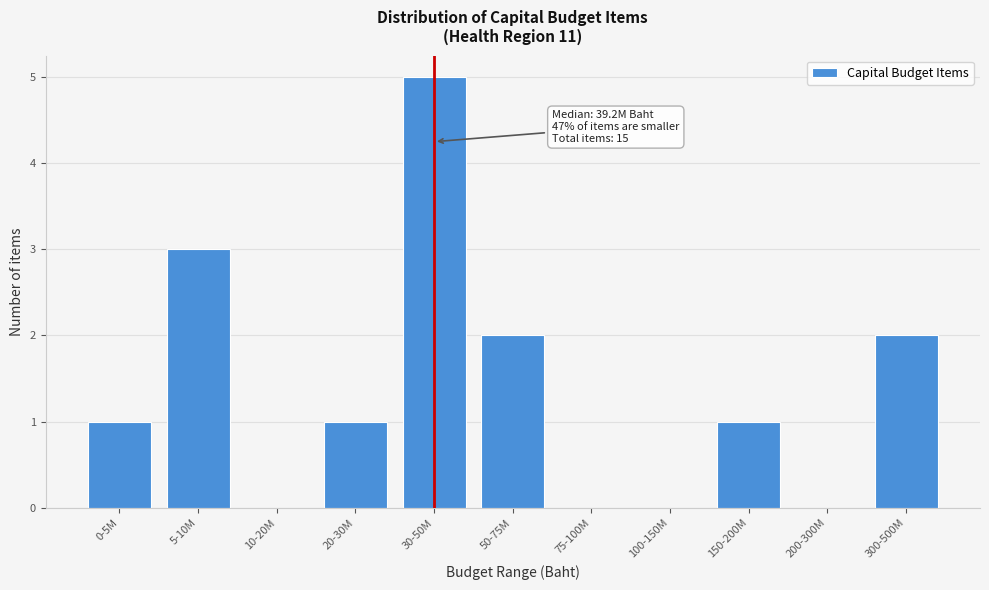

Reading left to right, transcribe all the data shown in this chart.

0-5M=1	5-10M=3	10-20M=0	20-30M=1	30-50M=5	50-75M=2	75-100M=0	100-150M=0	150-200M=1	200-300M=0	300-500M=2